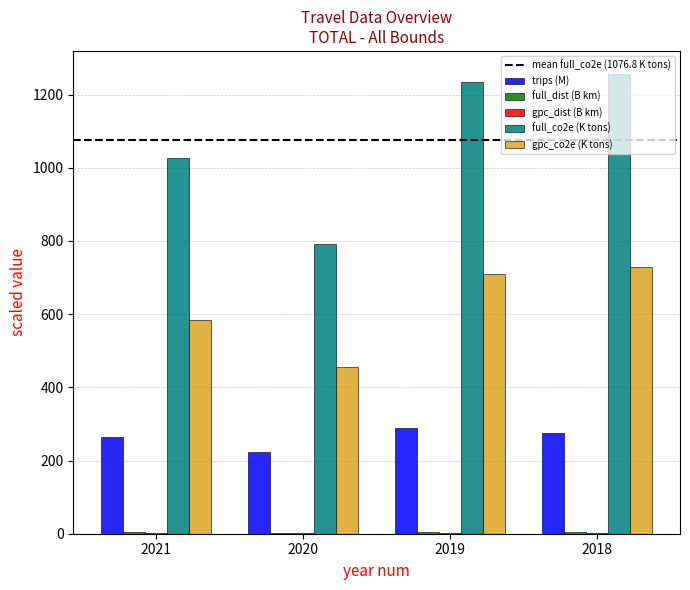

Which series has the largest total across all categories?

full_co2e (K tons)